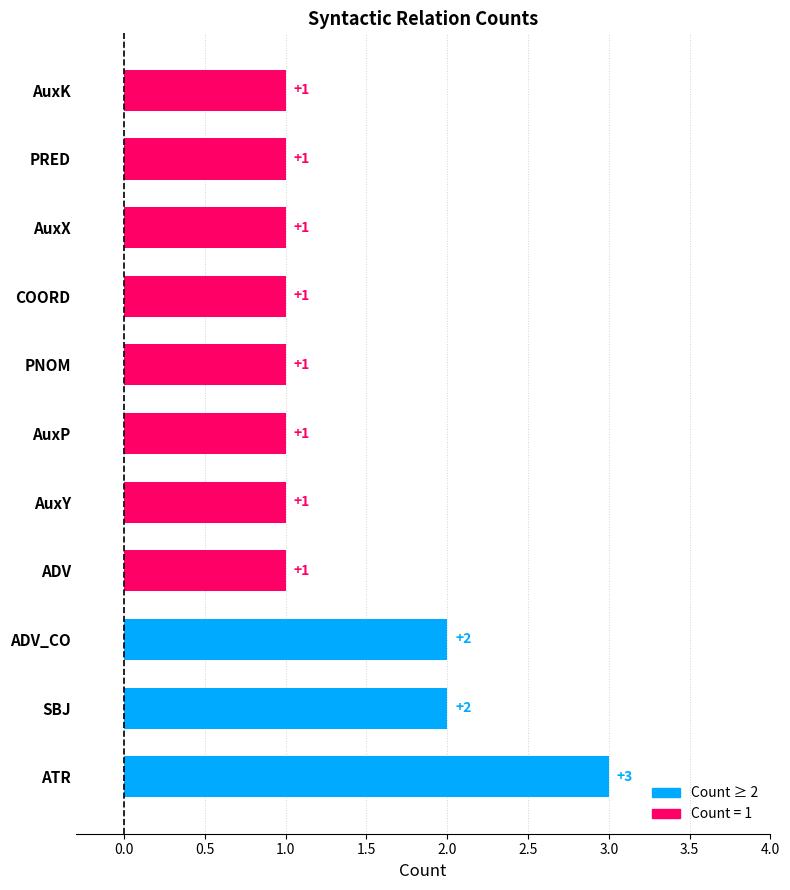

What is the minimum value shown in the chart?

1